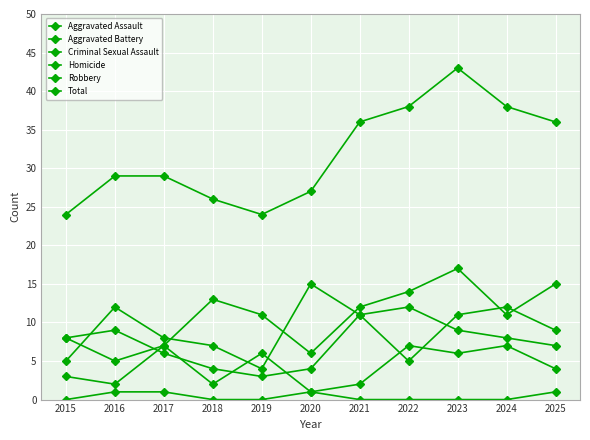

True or false: Total and Robbery intersect in this chart.

False